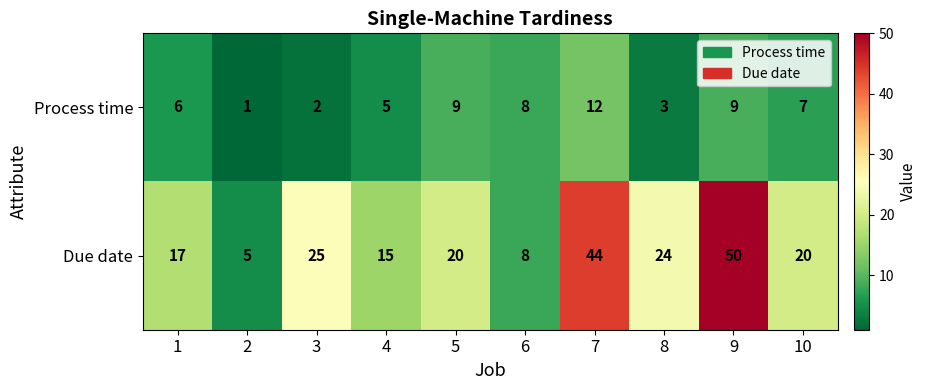

Which series has the largest total across all categories?

Due date